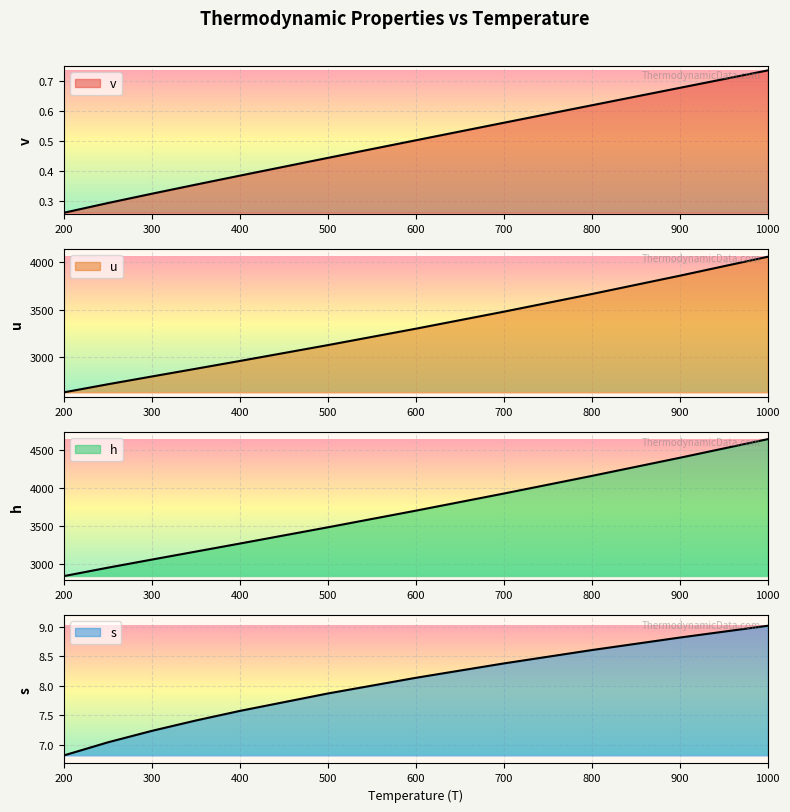

What is the sum of all h values?

39576.5